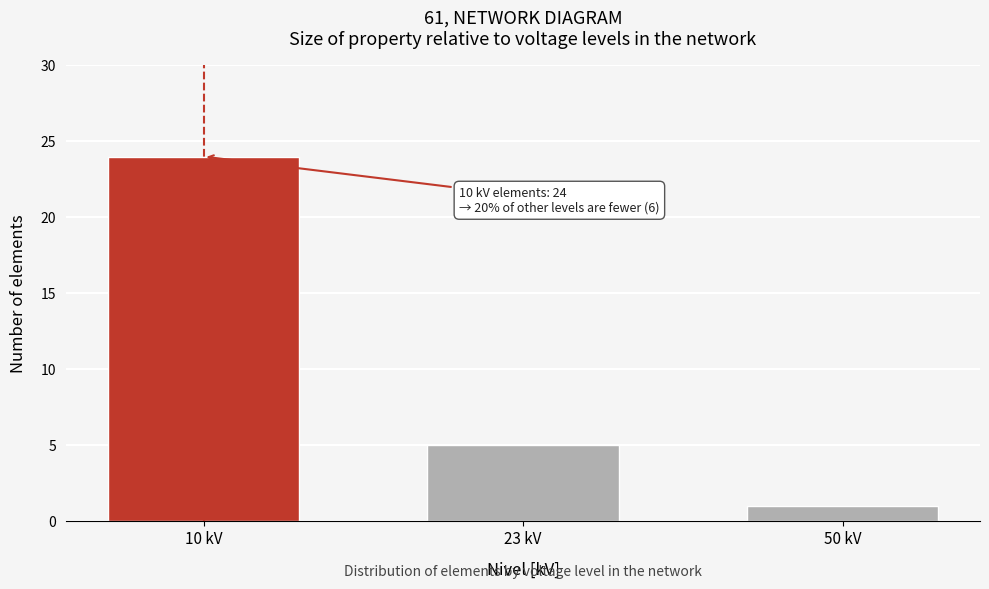

Reading left to right, list all the values displayed in this chart.

24	5	1